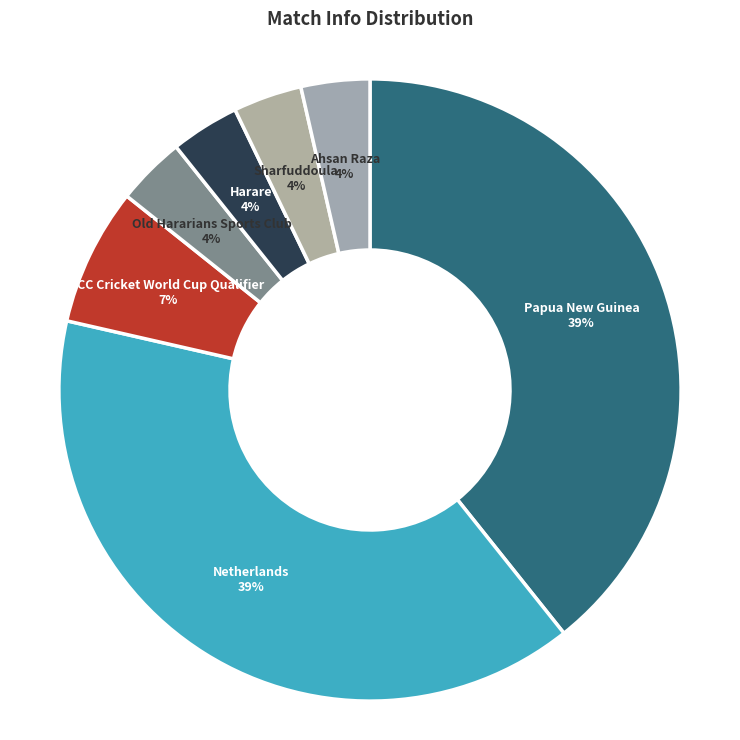

To the nearest percent, what is the average slice percentage?

14%